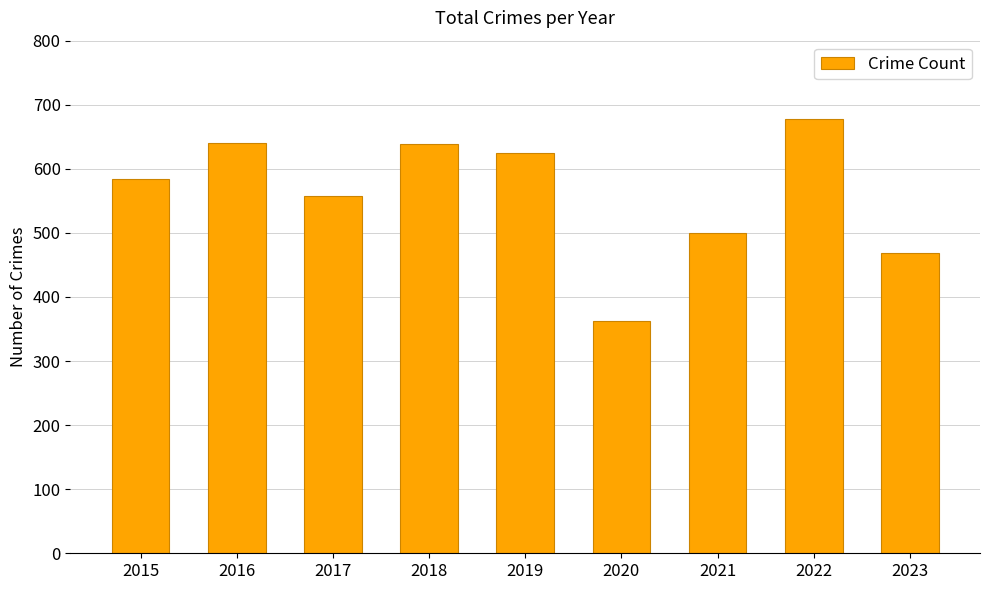

The value at 2016 is 641. True or false?

True